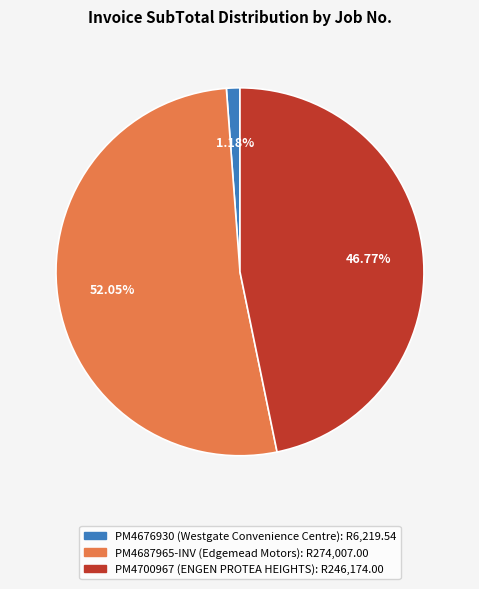

To the nearest percent, what percentage of the pie is PM4700967?

47%